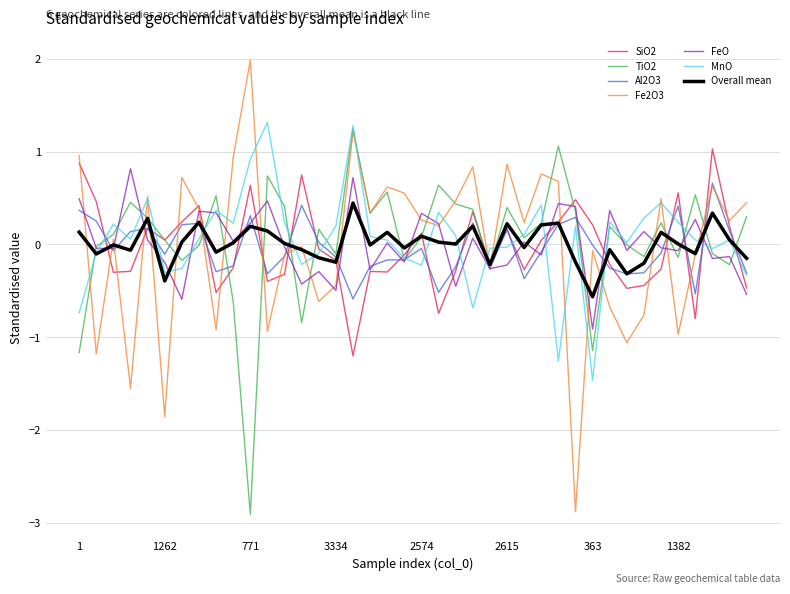

What is the minimum value for FeO?

-0.9